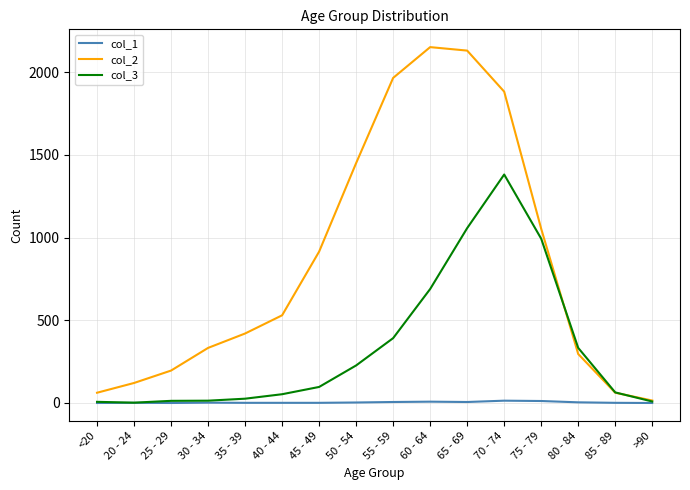

Which series has the largest total across all categories?

col_2